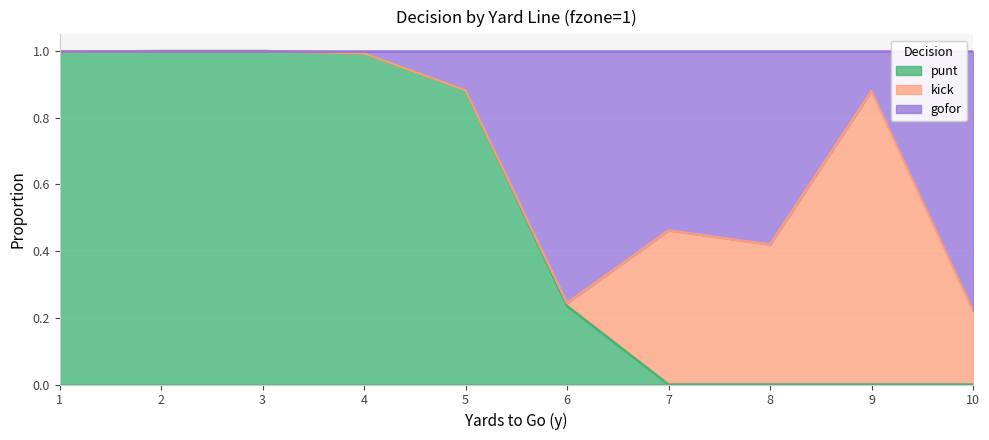

The value of punt at 7 is 0.0. True or false?

True